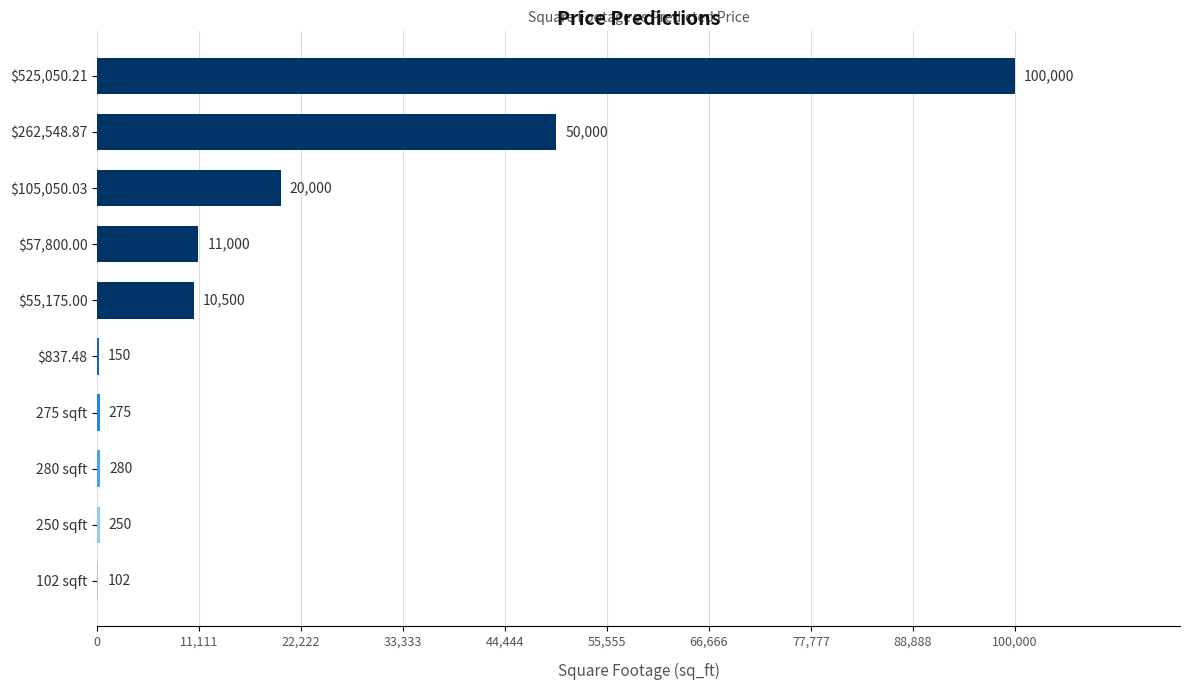

The value at 275 sqft is 275. True or false?

True